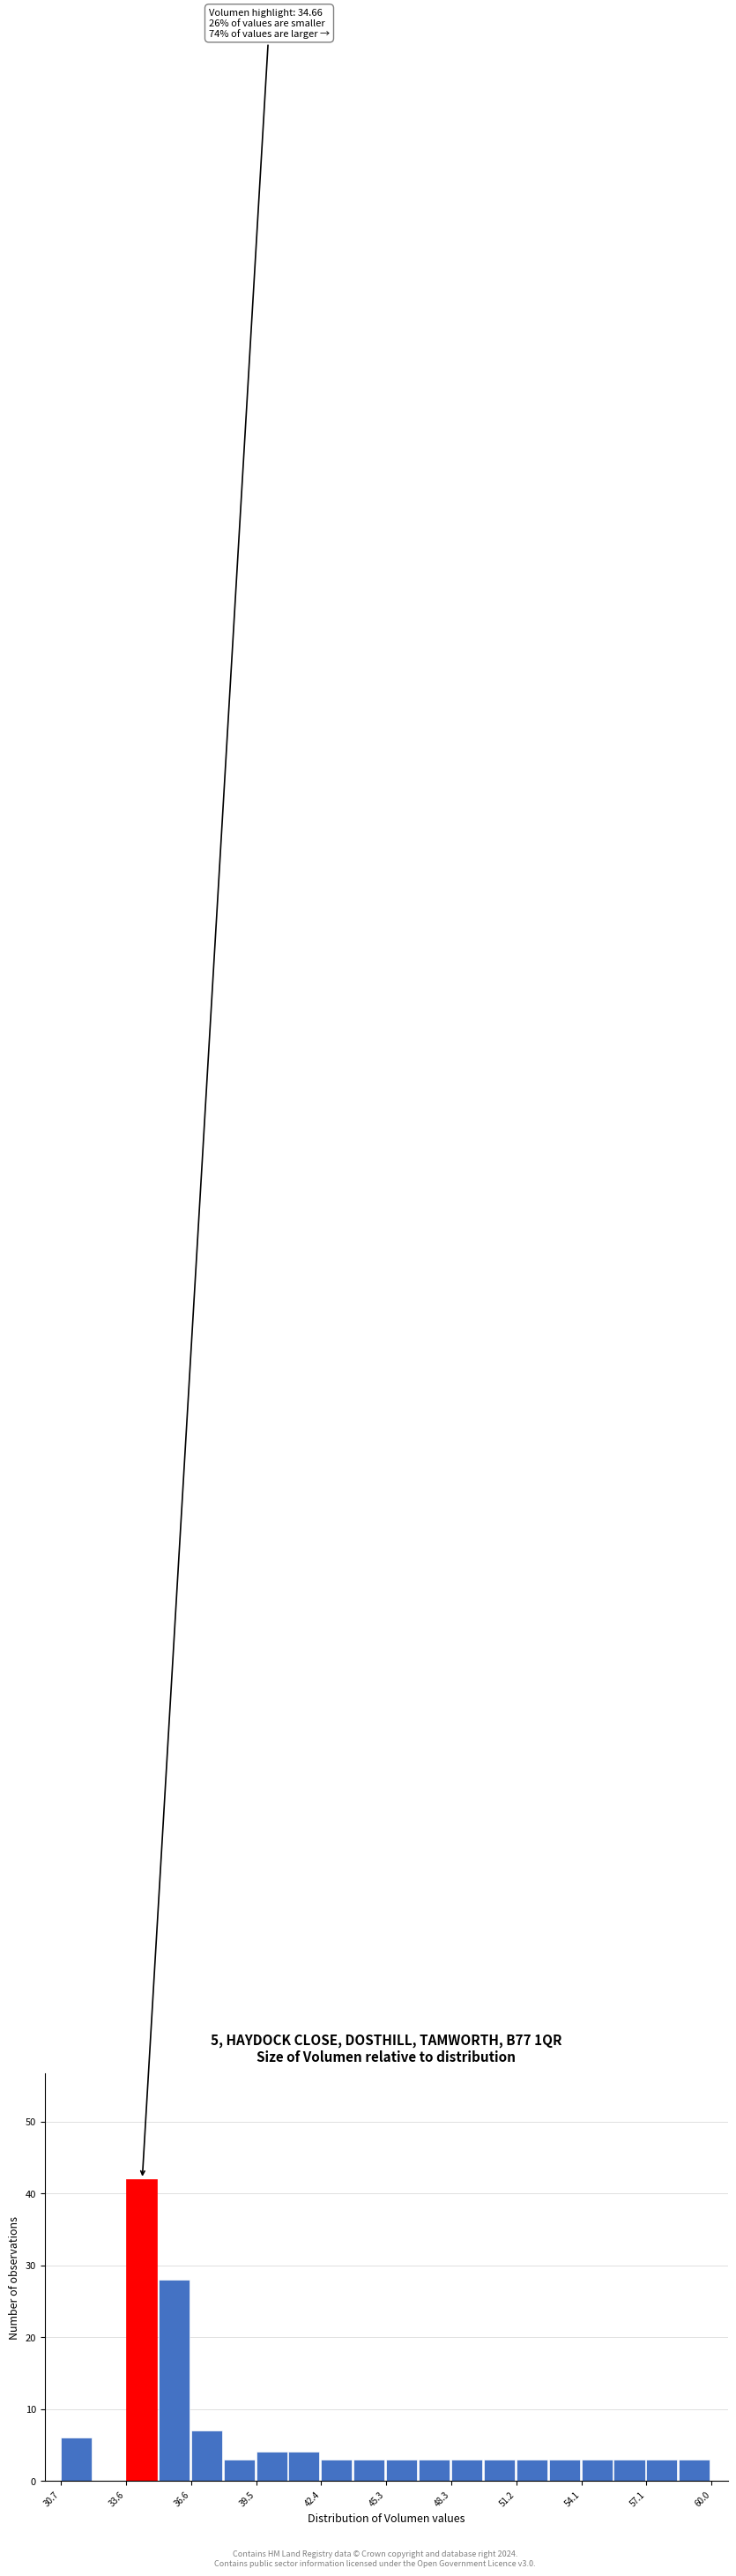

Around what value on the x-axis is the tallest bar? Give the approximate position of its centre, as read against the axis.

34.5